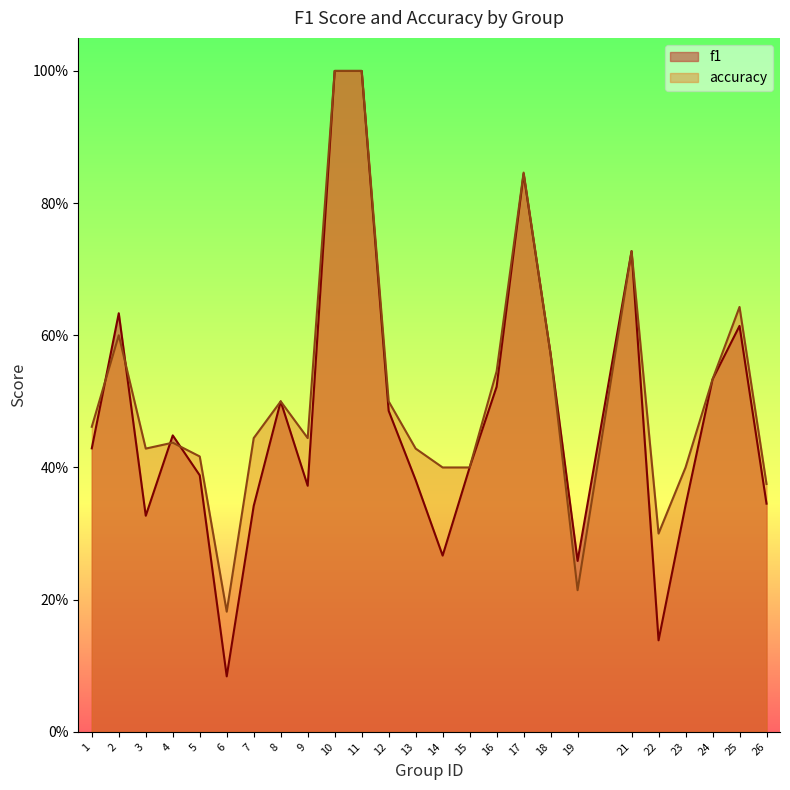

What is the greatest value displayed?

1.0